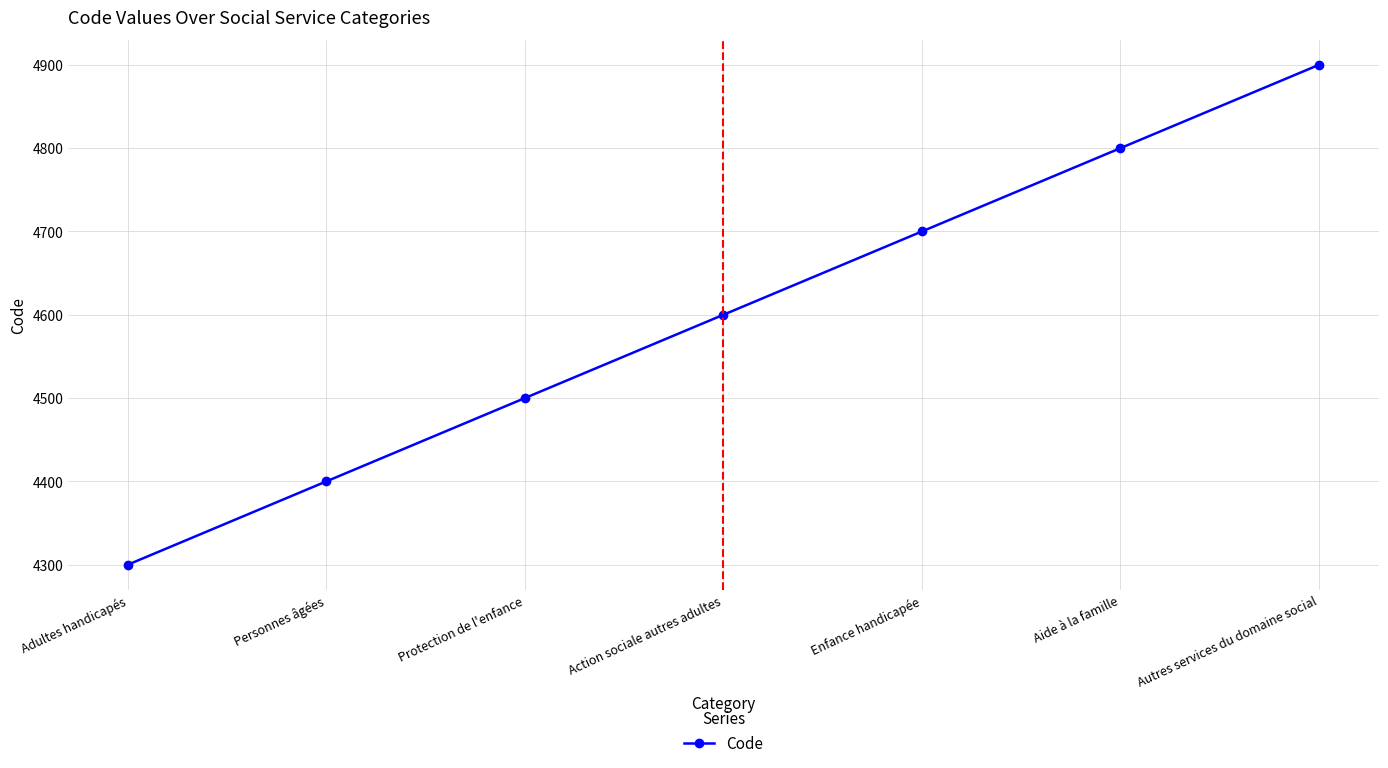

What is the value of the 6th point from the left?

4800